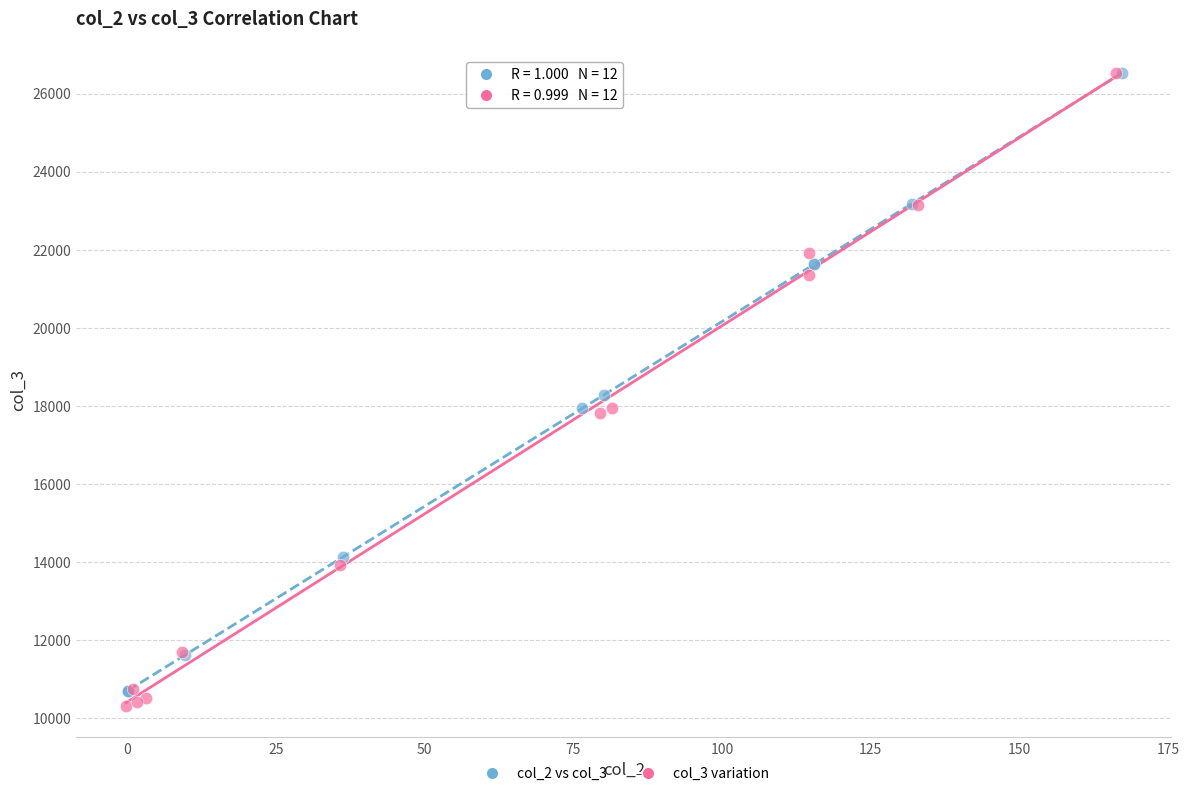

Which series contains the lowest Y value?

col_3 variation